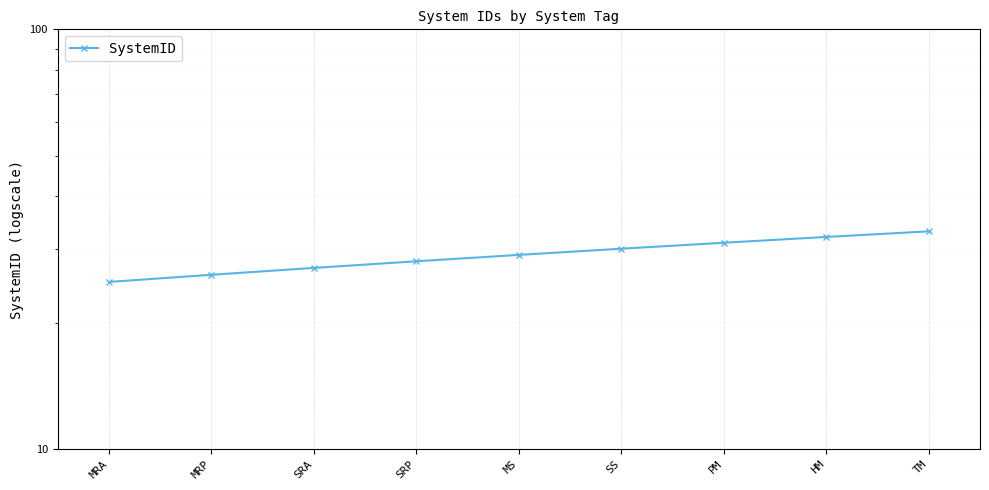

What is the change in value from SRA to HM?

+5